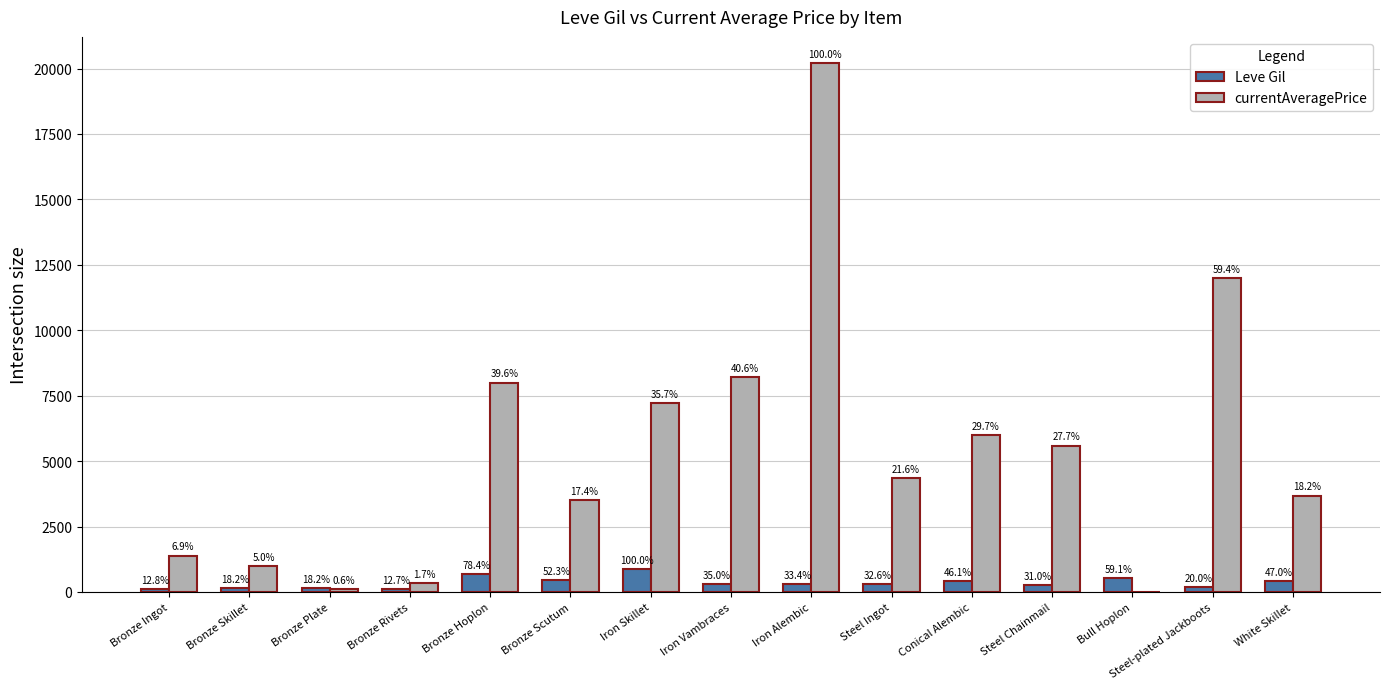

What are all the series names shown in the legend?

Leve Gil, currentAveragePrice